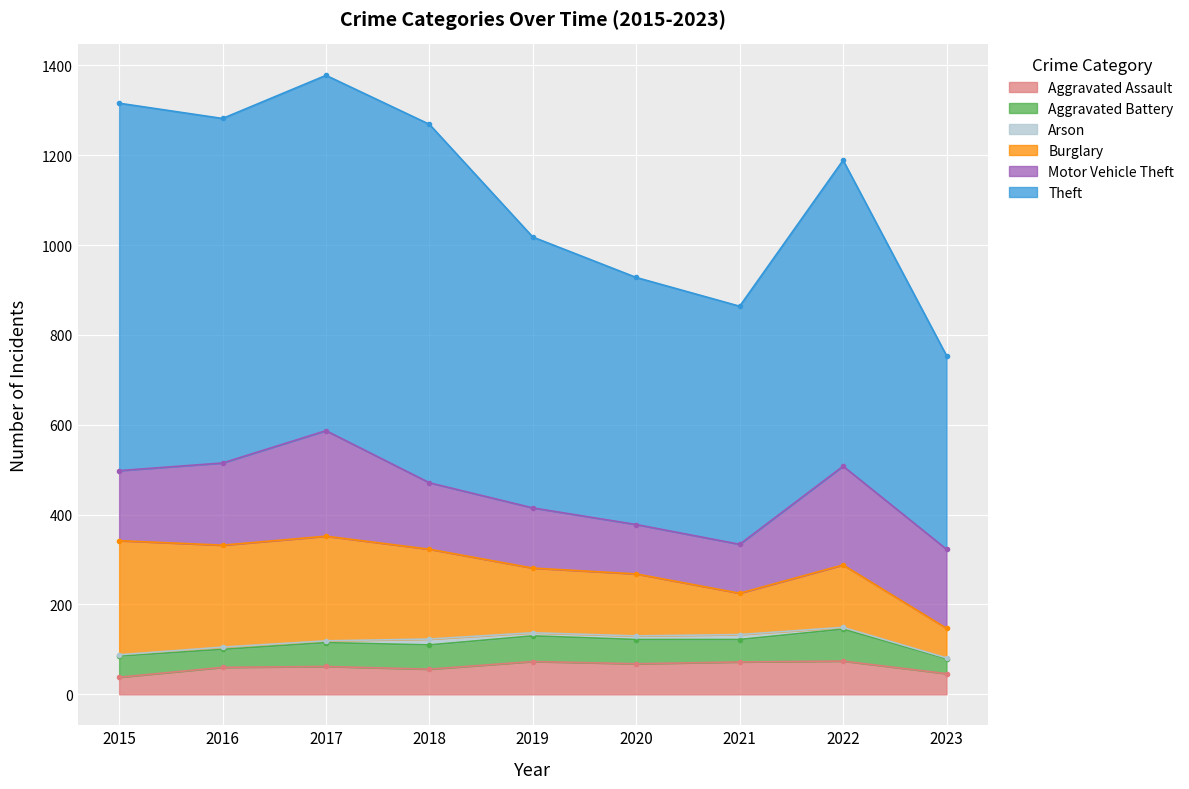

What is the difference between the Burglary values at 2018 and 2019?

56